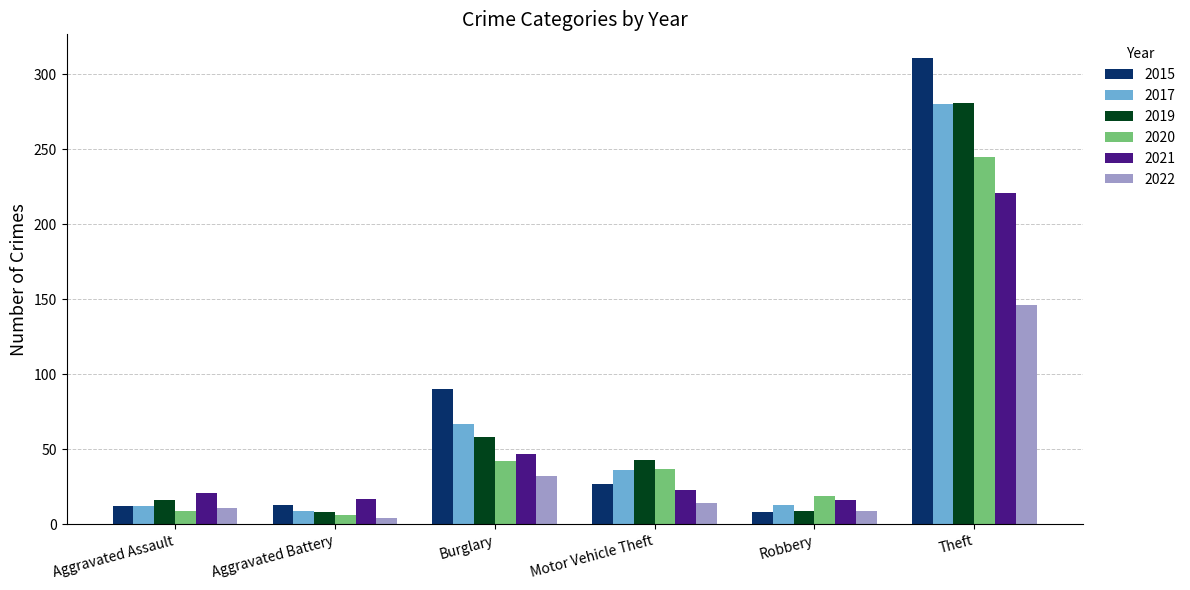

What value does the 2021 series have at Aggravated Battery?

17